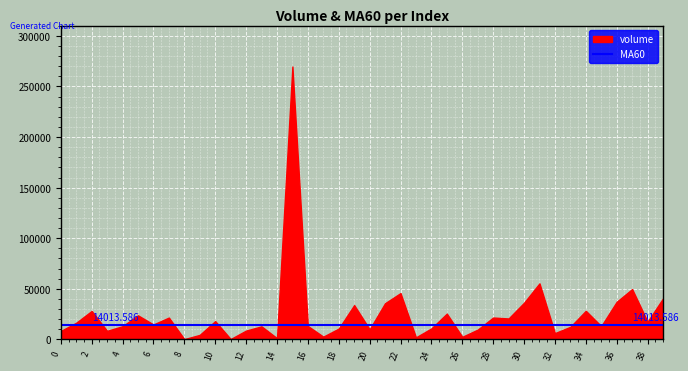

What is the average value of the volume series?

24795.0